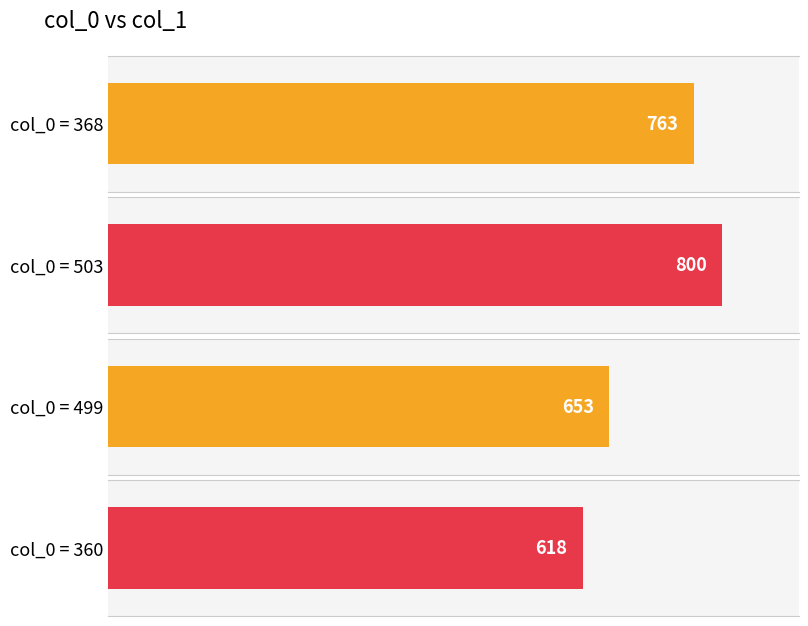

How many bars are there in total?

4